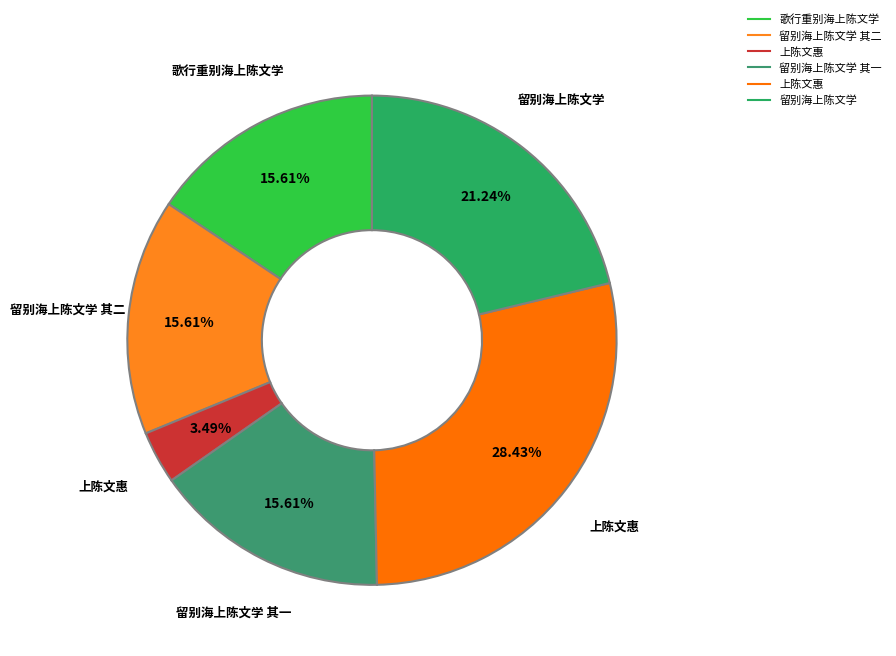

How many slices are in this pie chart?

6